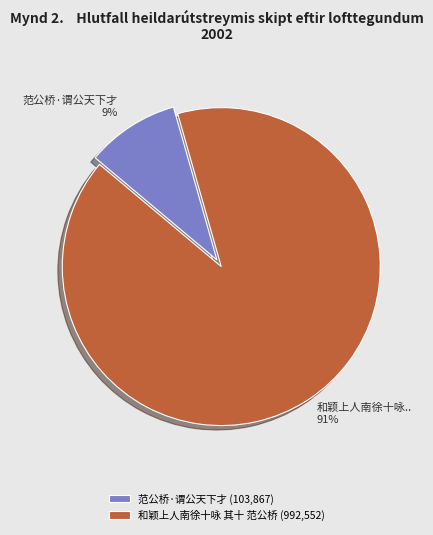

What is the largest slice in the pie chart?

和颖上人南徐十咏 其十 范公桥